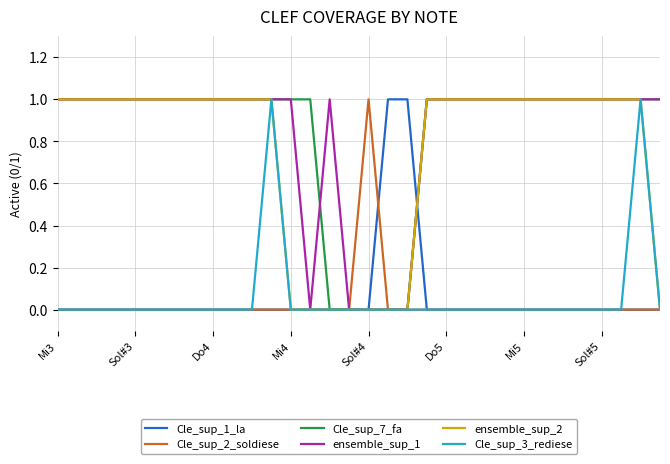

Count the Cle_sup_1_la values in the range 0 to 1.

32